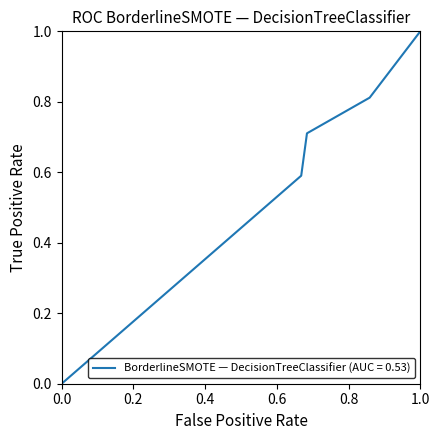

True or false: there are more than 1 points higher than both neighbors.

False